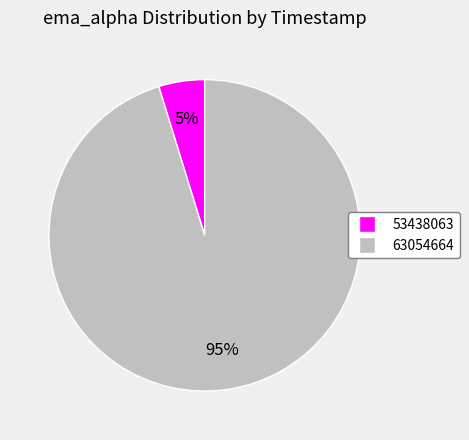

Is it true that 63054664 is 95% of the pie?

True